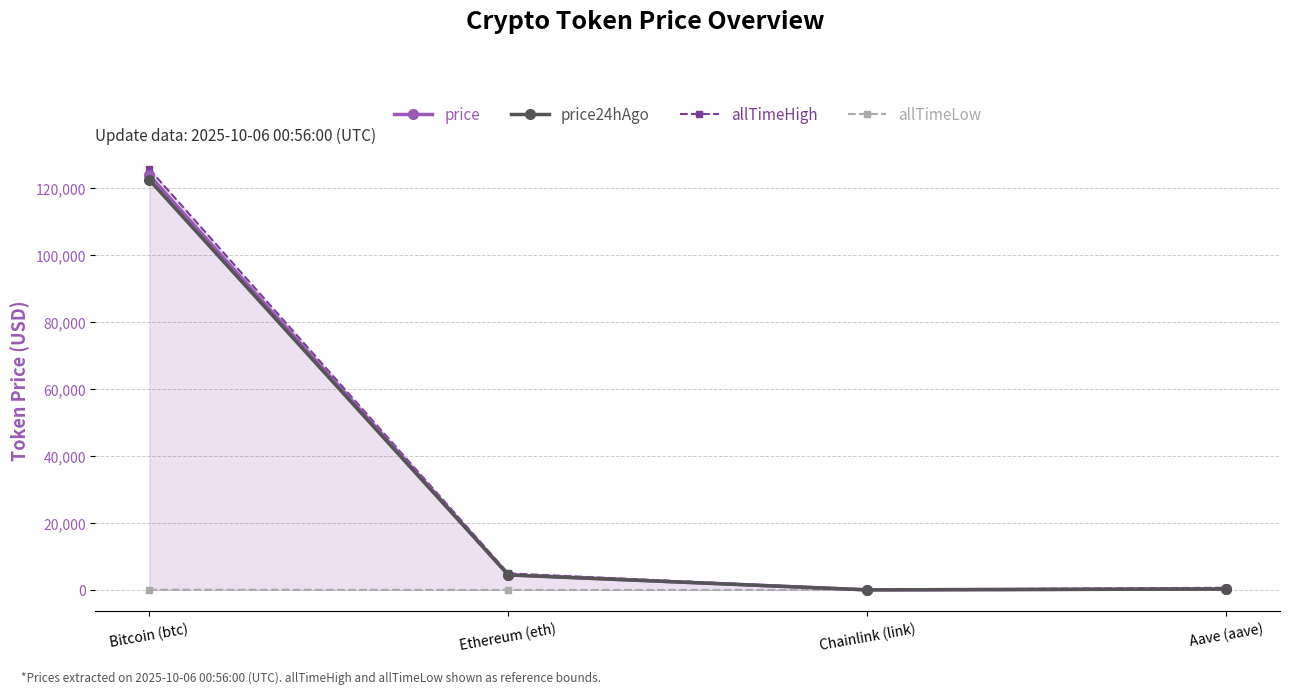

In allTimeLow, how many points are lower than both neighbors (excluding endpoints)?

1